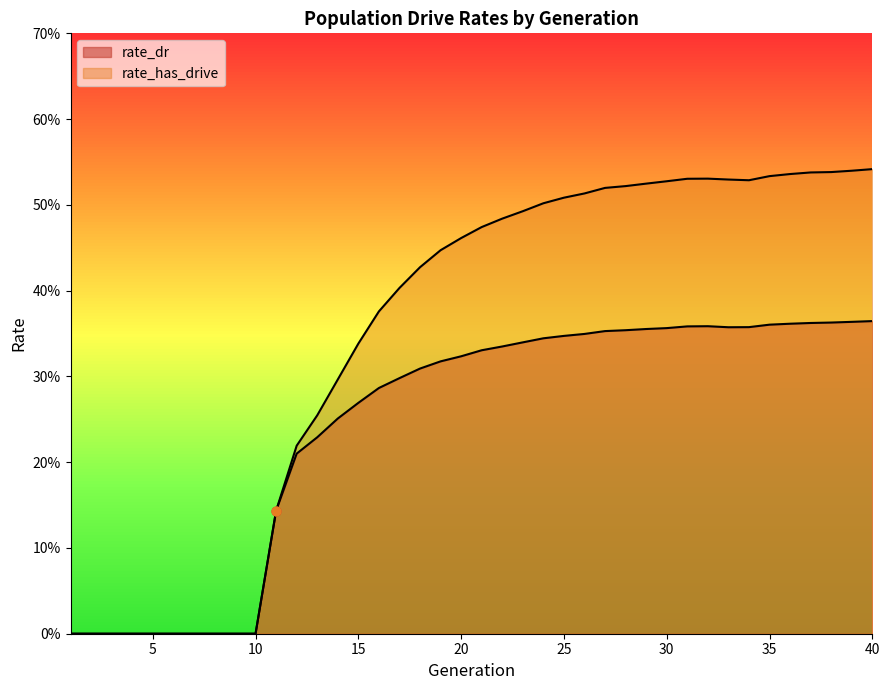

Which series contains the highest Y value?

rate_has_drive